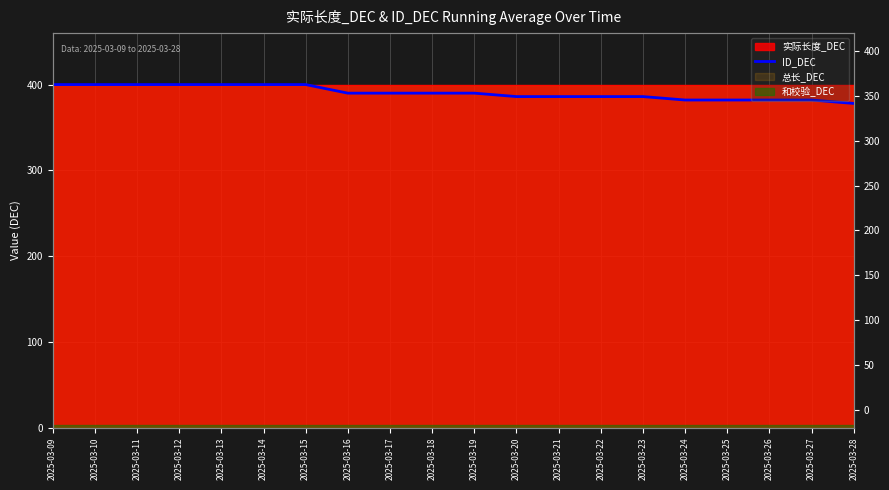

What is the sum of all values?

7810